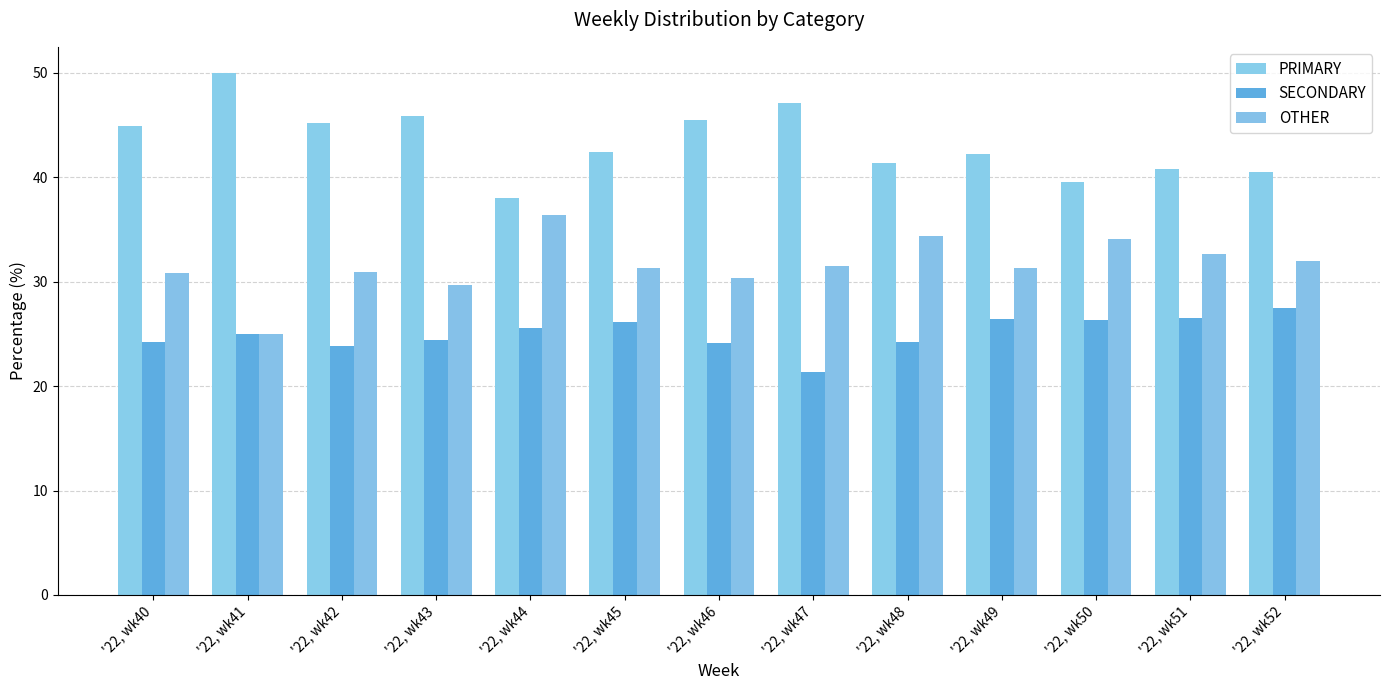

What is the sum of all PRIMARY values?

563.6